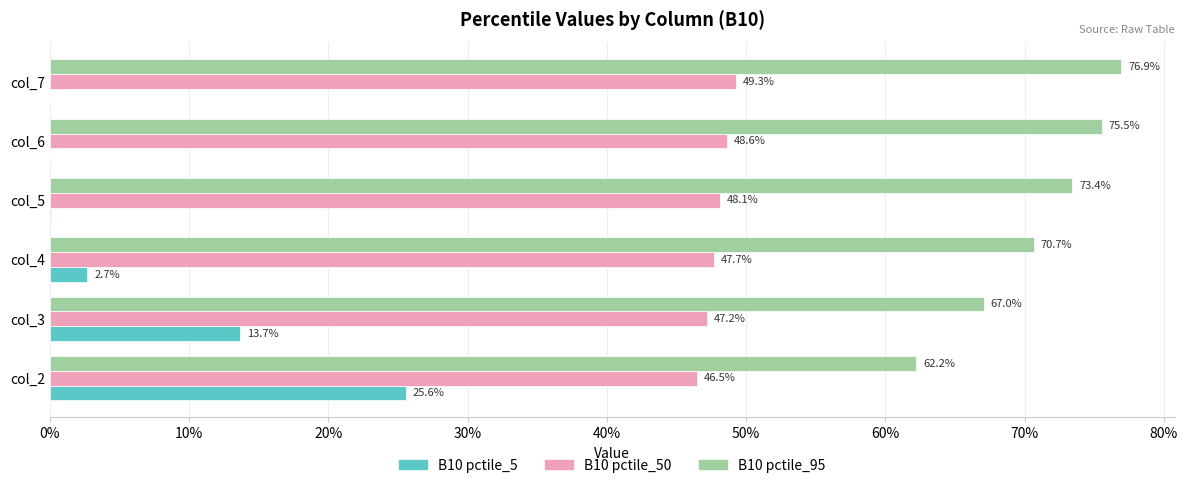

Rank the series by their maximum value, from lowest to highest.

B10 pctile_5, B10 pctile_50, B10 pctile_95